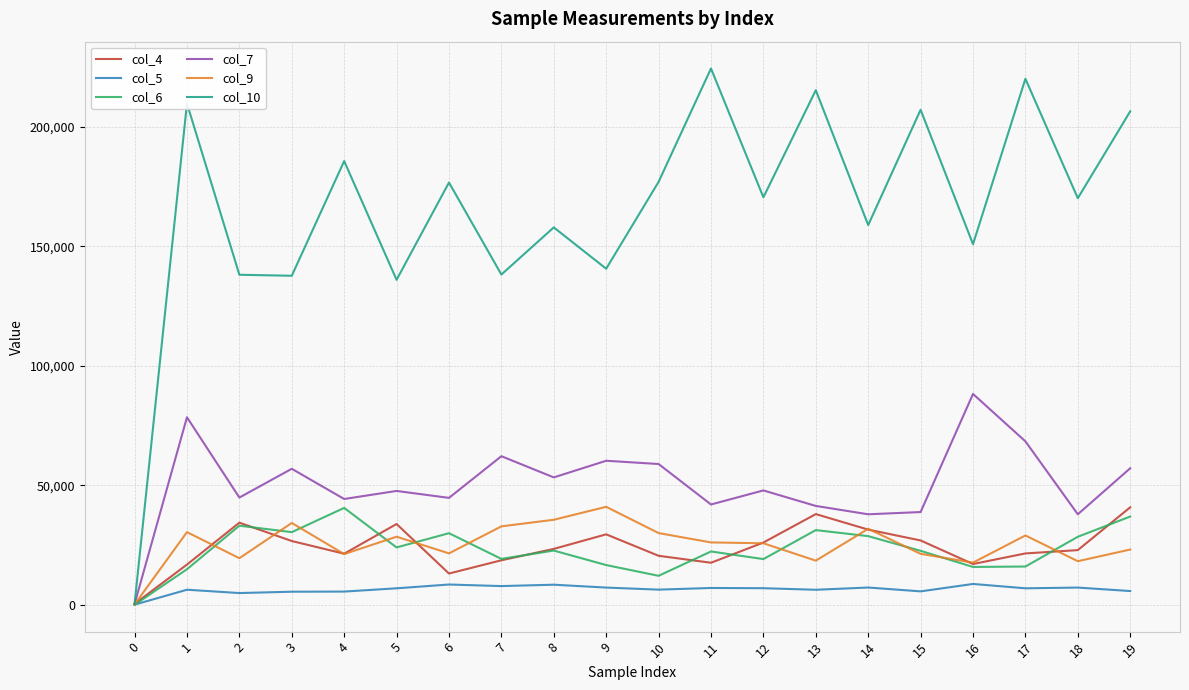

What is the difference between the highest and lowest values at 9?

133318.6